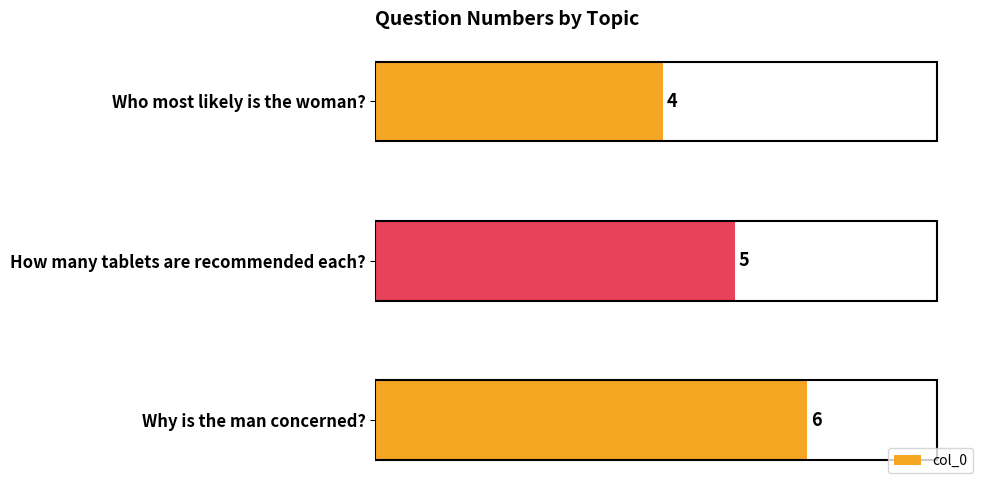

What is the difference between the maximum and minimum values?

2